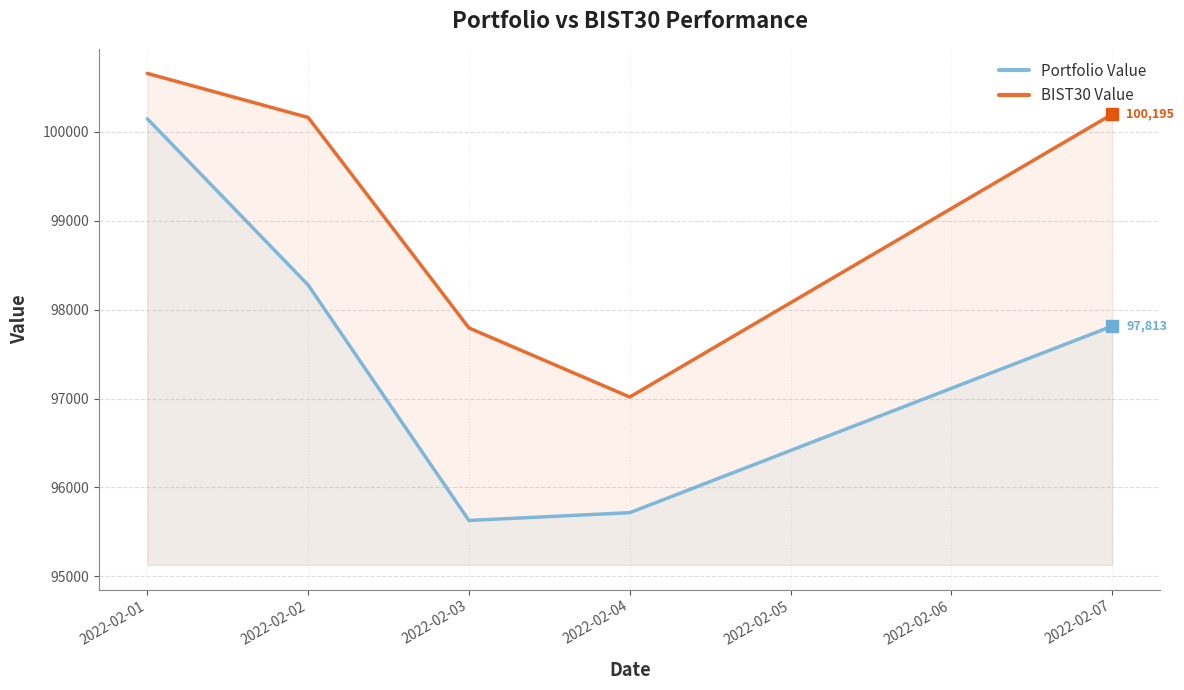

Which series changed the most between 2022-02-03 and 2022-02-07?

BIST30 Value